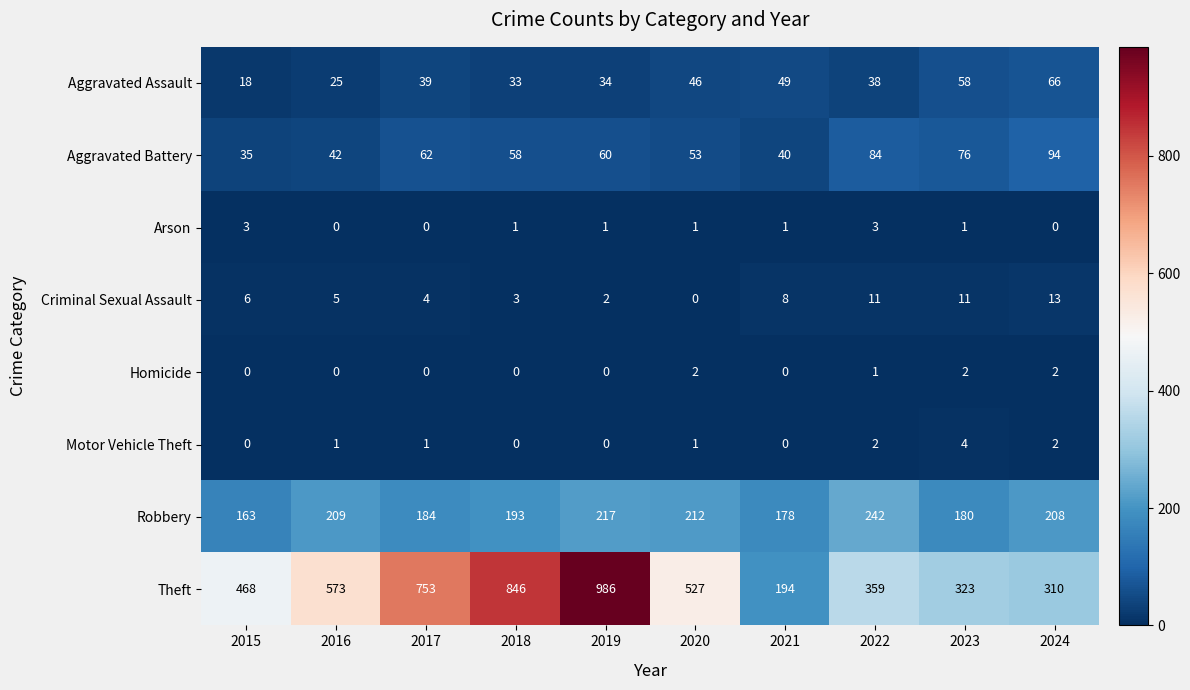

What is the sum of the Motor Vehicle Theft values at 2017 and 2024?

3